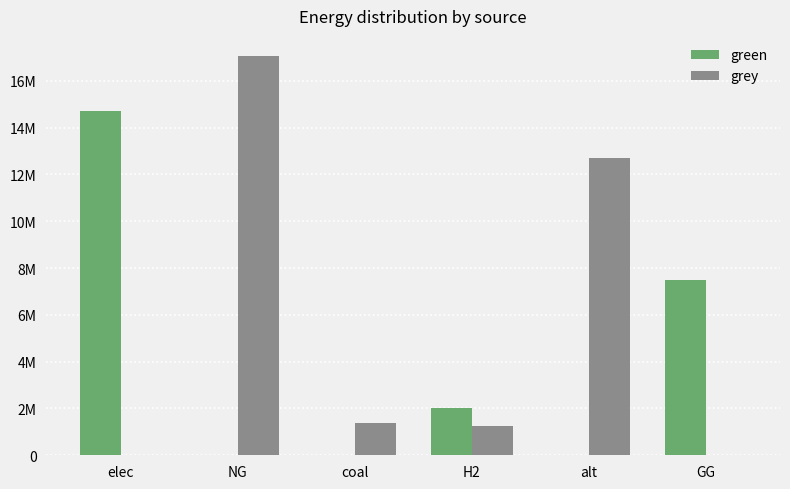

List the series in order of their peak value, lowest first.

green, grey